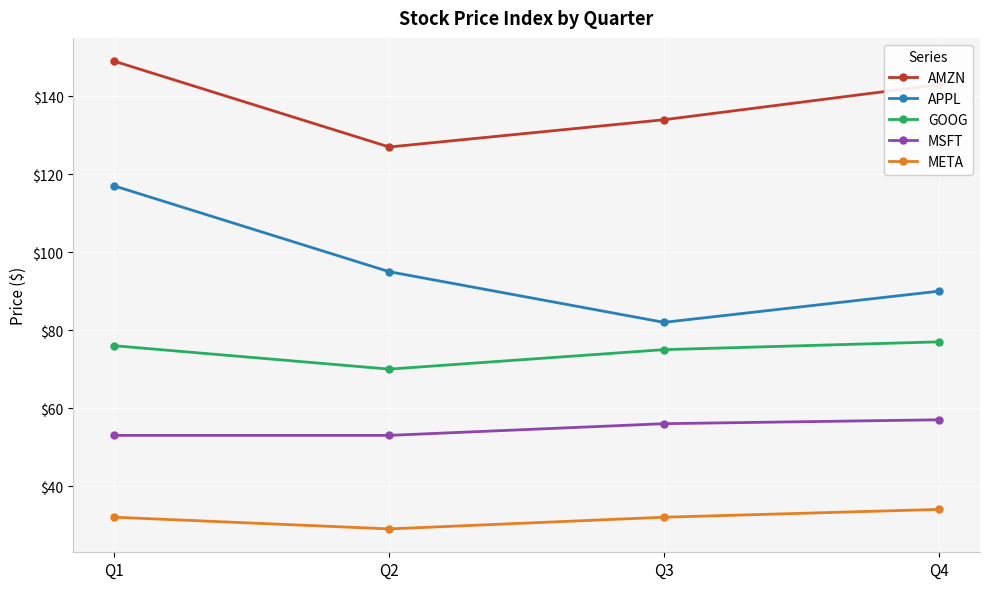

True or false: AMZN and META cross at least once.

False